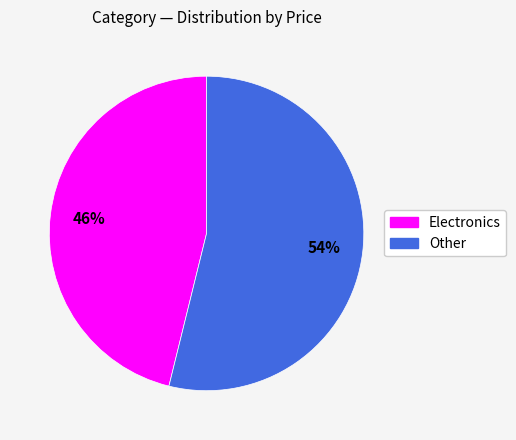

How many slices are in this pie chart?

2